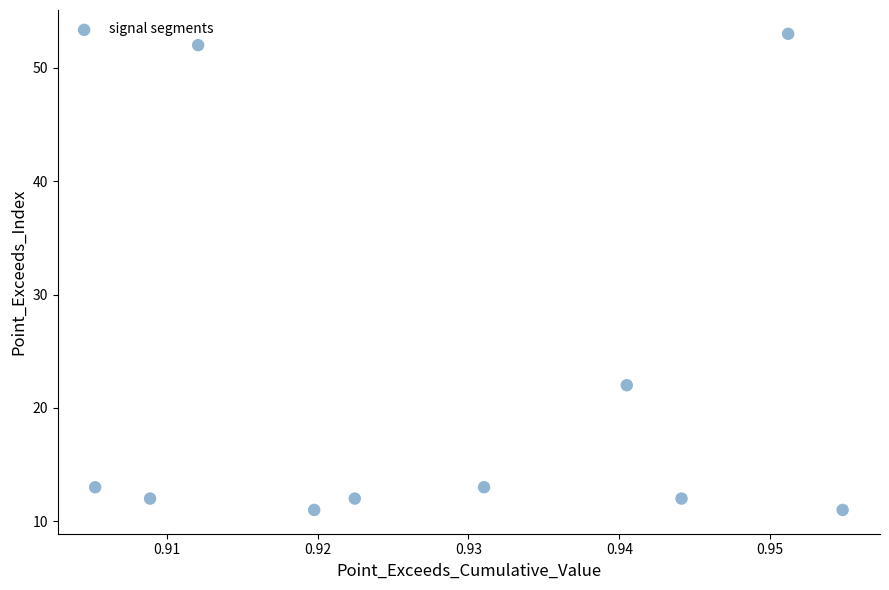

What Y value in the scatter plot is closest to 32?

22